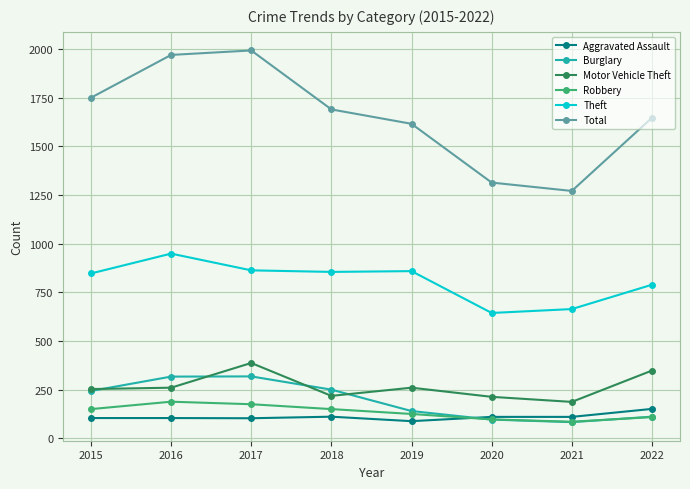

Is it true that Total equals 1616 at 2019?

True